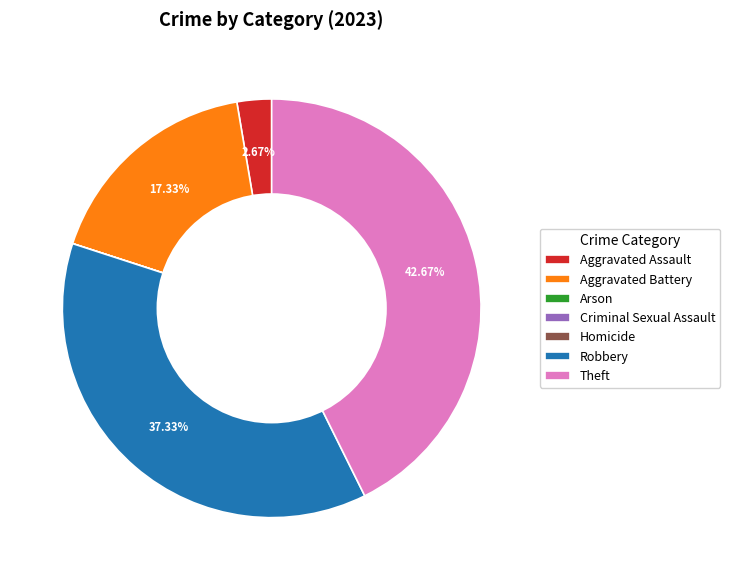

Which has a higher value, Aggravated Battery or Robbery?

Robbery